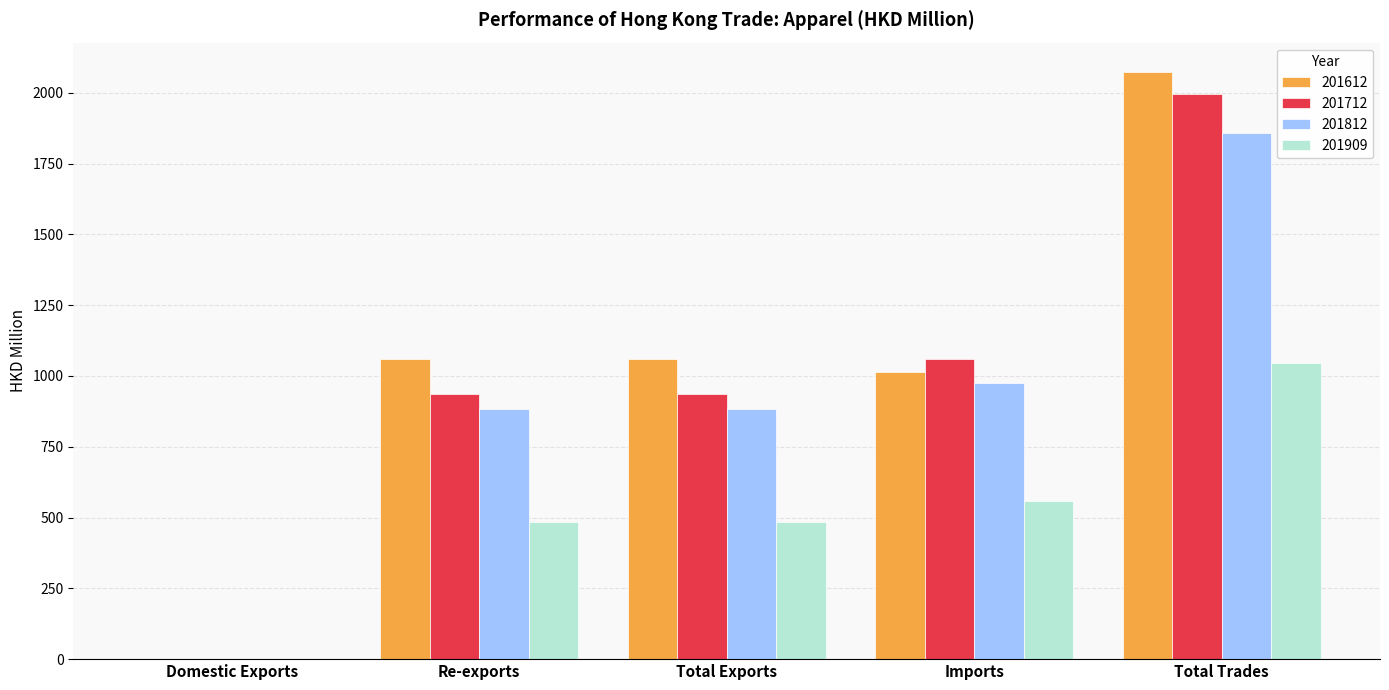

The 201909 series shows 558.8 at Imports. True or false?

True